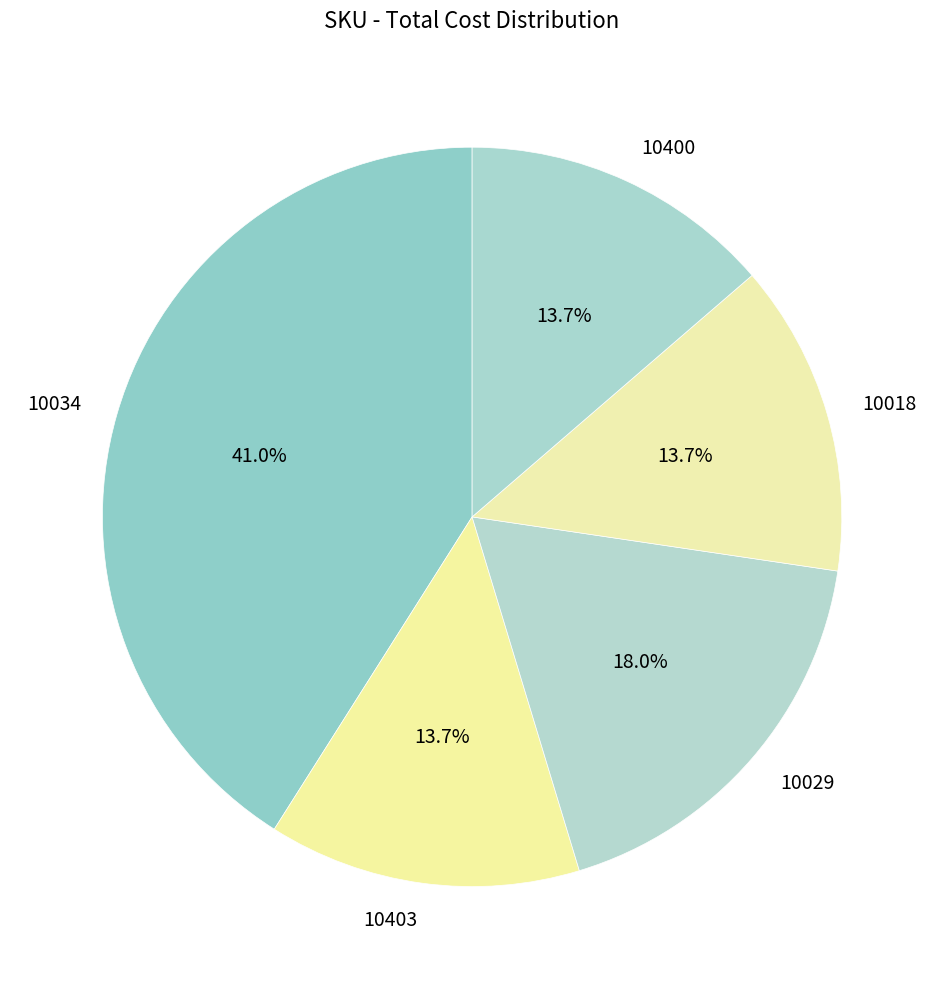

Do 10034 and 10029 together represent more than half of the pie?

Yes